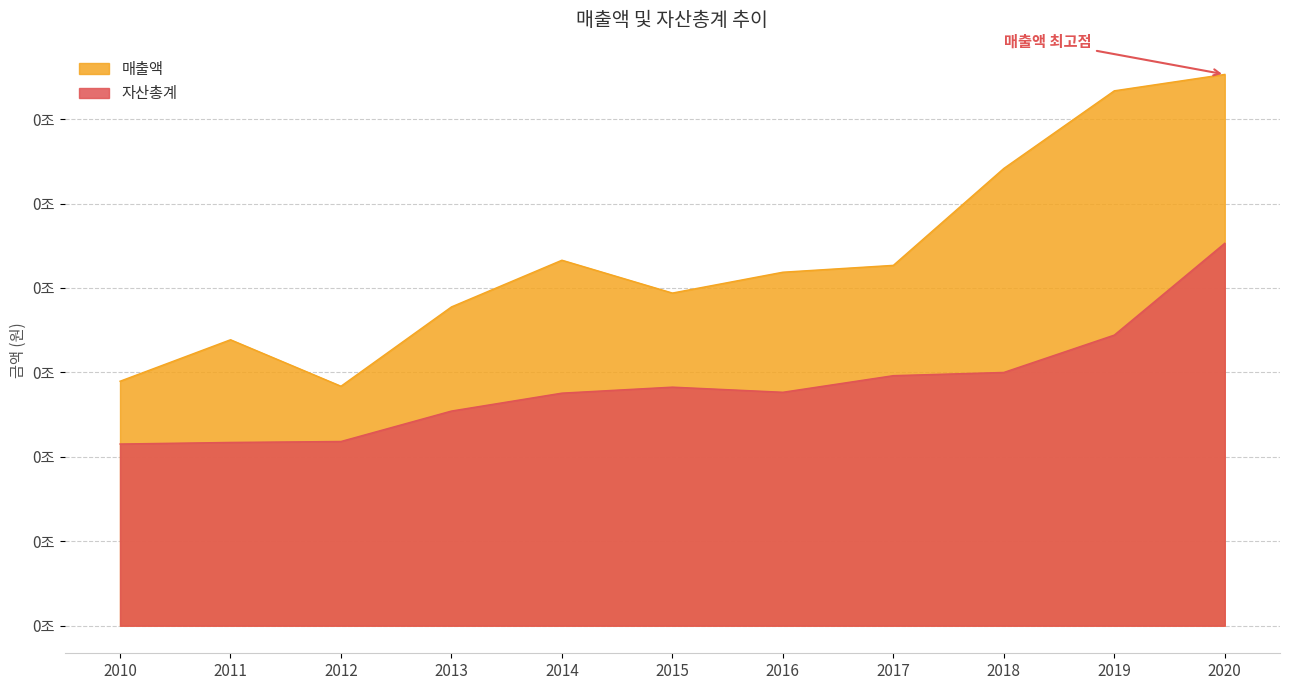

Between 2013 and 2012, which is larger?

2013